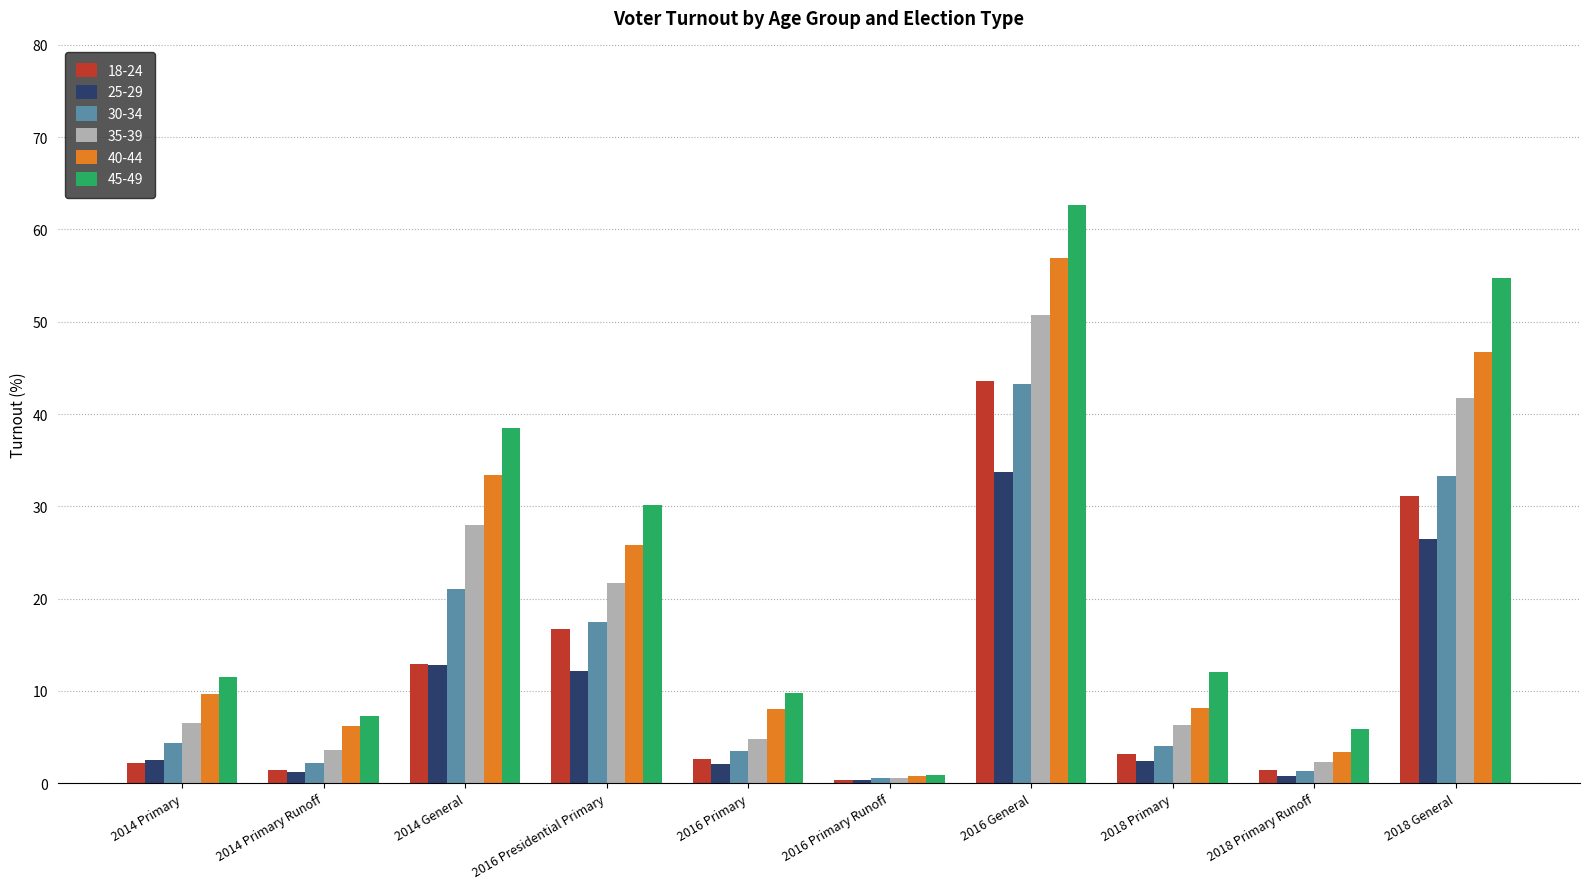

What value does the 40-44 series have at 2016 Primary?

8.0